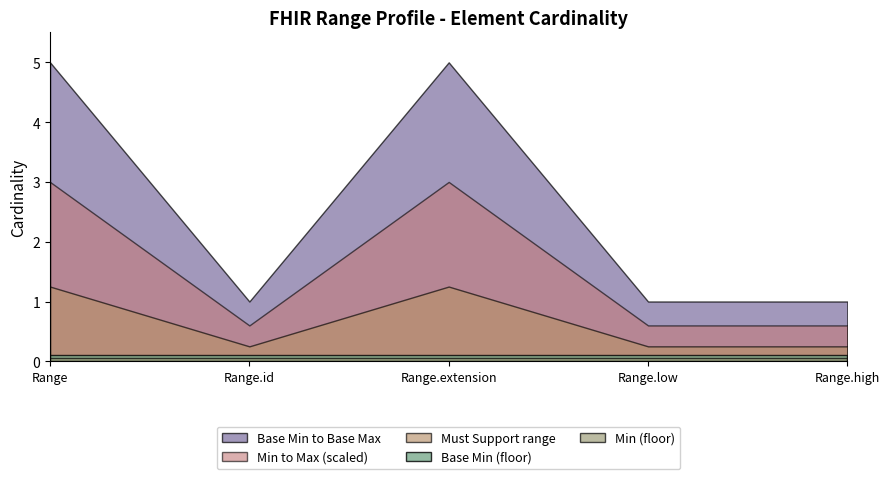

Which category has the lowest value across all series?

Range